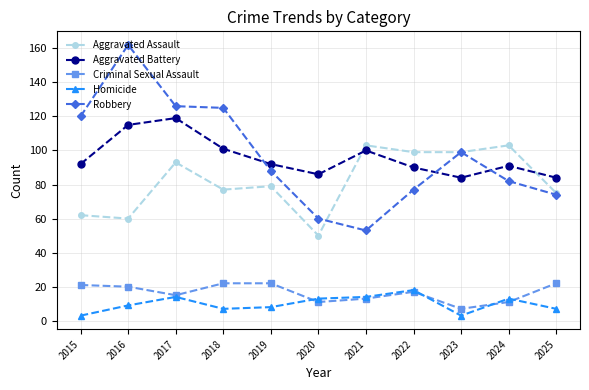

Reading left to right, extract all data points from this chart.

Aggravated Assault: 62	60	93	77	79	50	103	99	99	103	75
Aggravated Battery: 92	115	119	101	92	86	100	90	84	91	84
Criminal Sexual Assault: 21	20	15	22	22	11	13	17	7	11	22
Homicide: 3	9	14	7	8	13	14	18	3	13	7
Robbery: 120	162	126	125	88	60	53	77	99	82	74